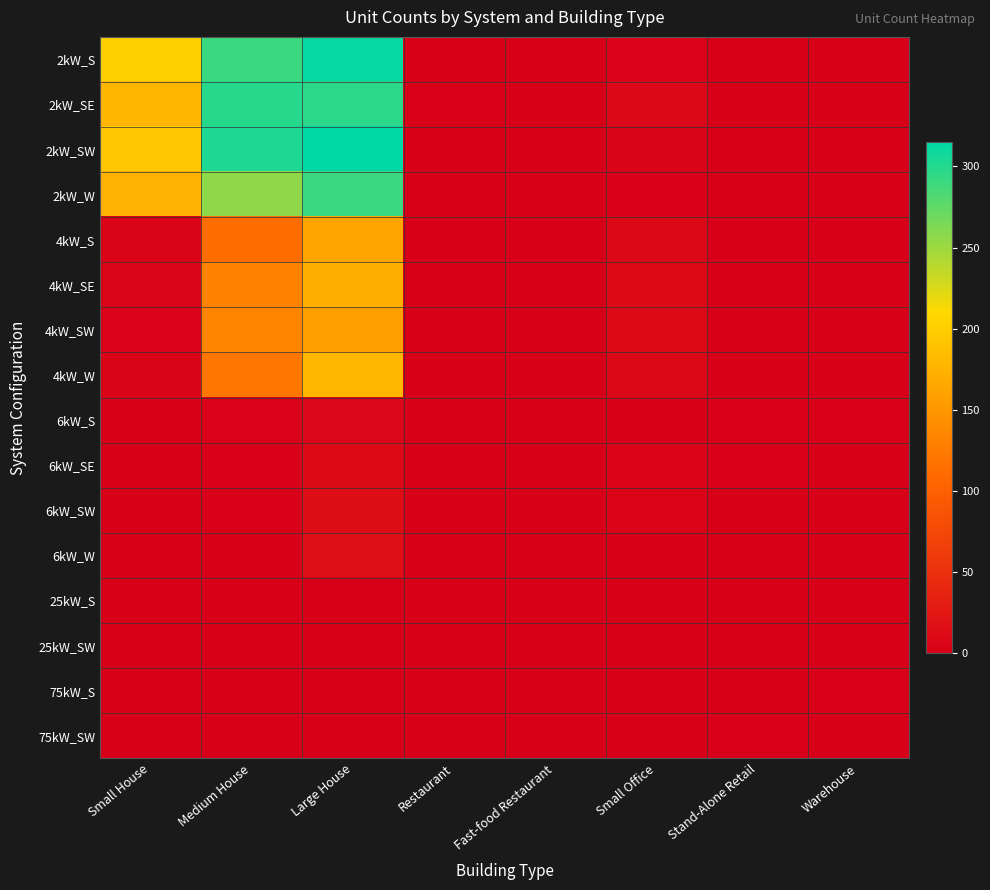

At which category is the sum across all series the highest?

Large House